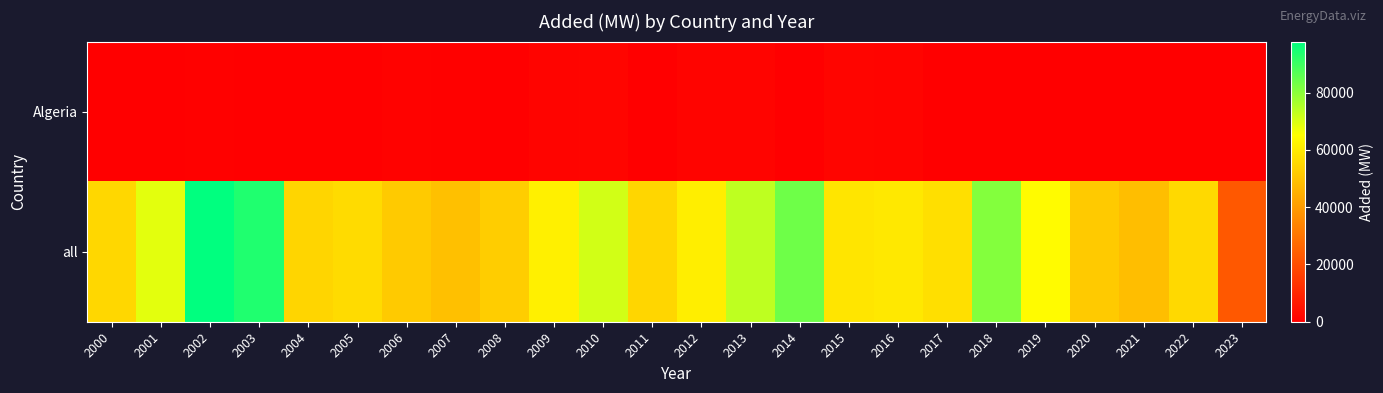

Which series has the widest spread of values?

all